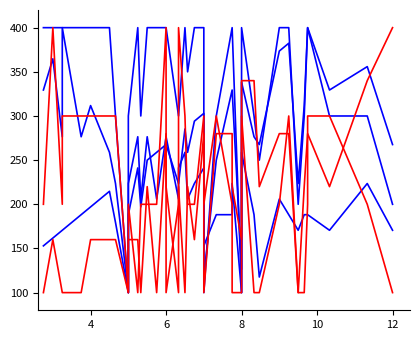

How many interior local valleys does the wickets series have?

5